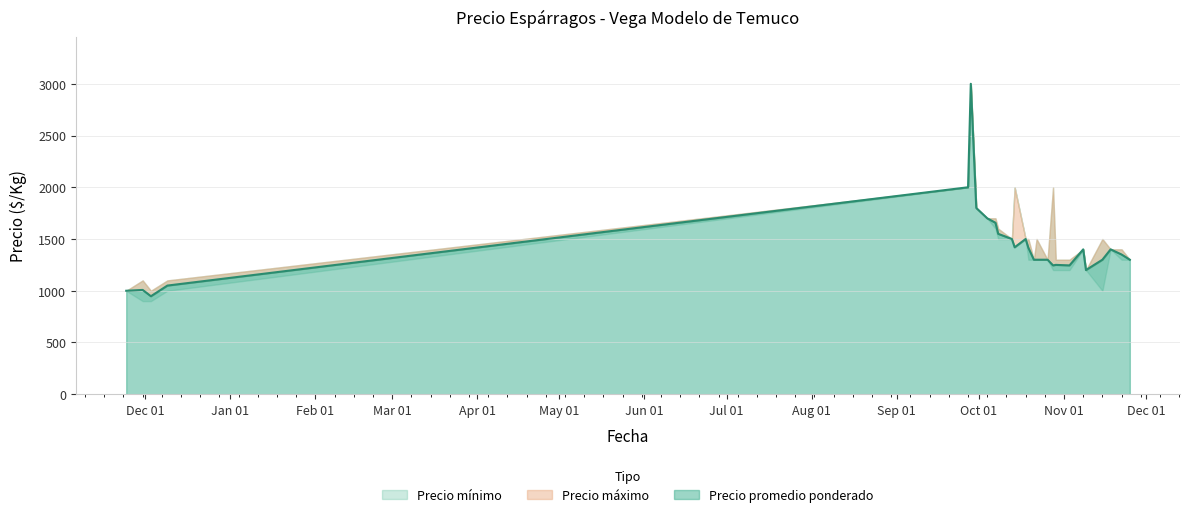

Is it true that Precio mínimo equals 1362 at 2021-11-15?

False